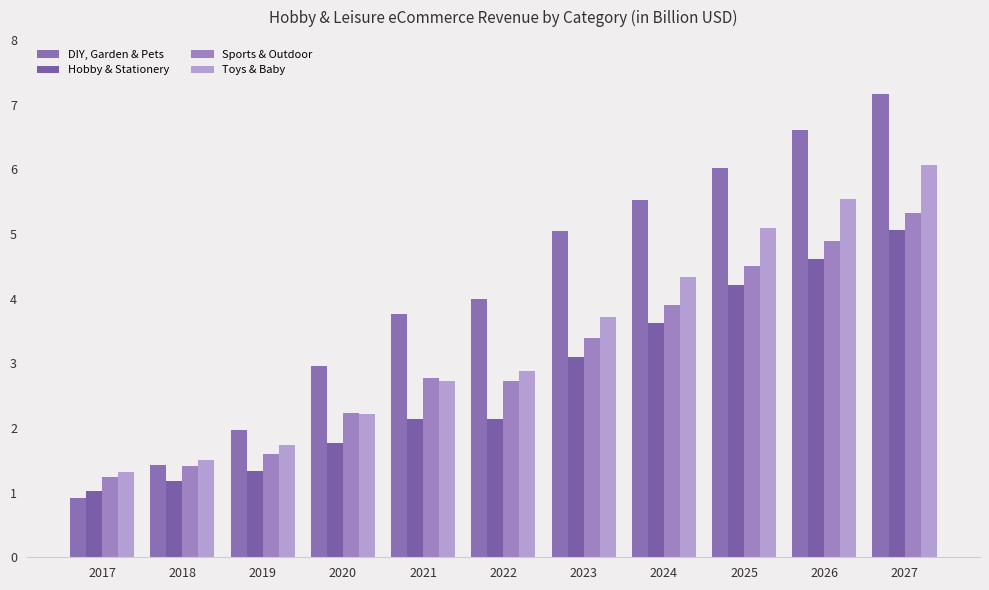

Rank the series by their maximum value, from lowest to highest.

Hobby & Stationery, Sports & Outdoor, Toys & Baby, DIY, Garden & Pets